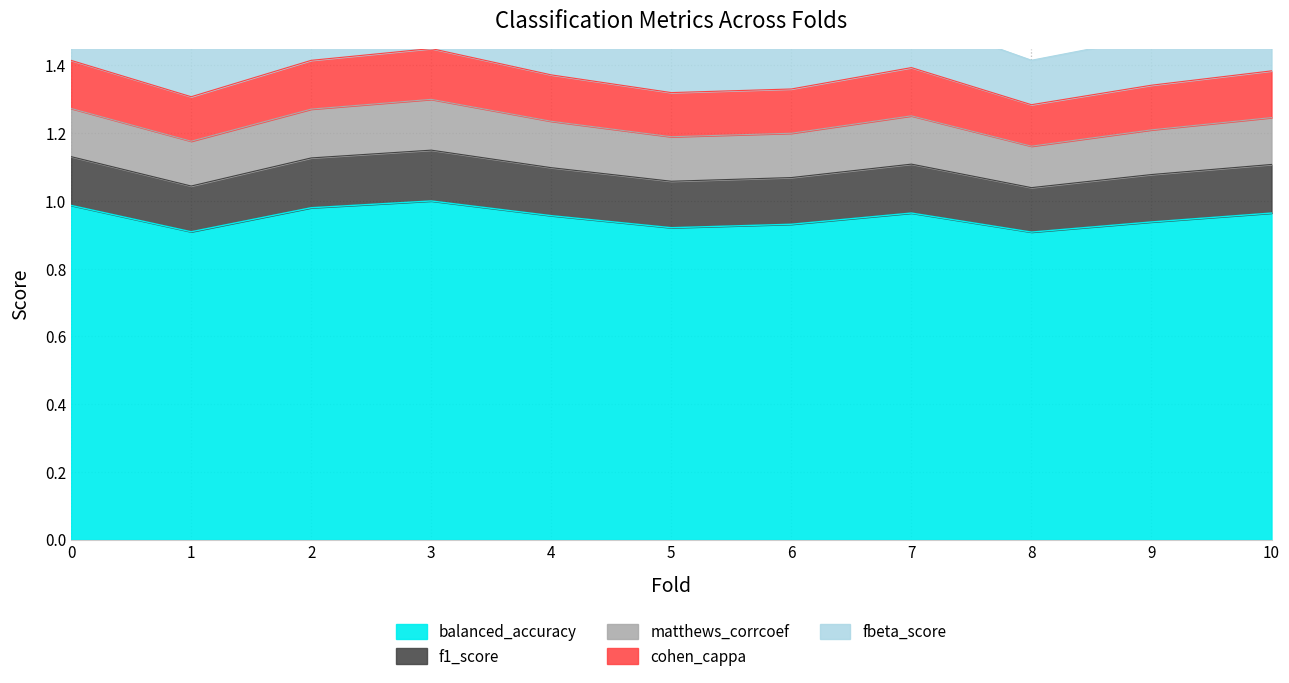

True or false: f1_score and cohen_cappa intersect in this chart.

False